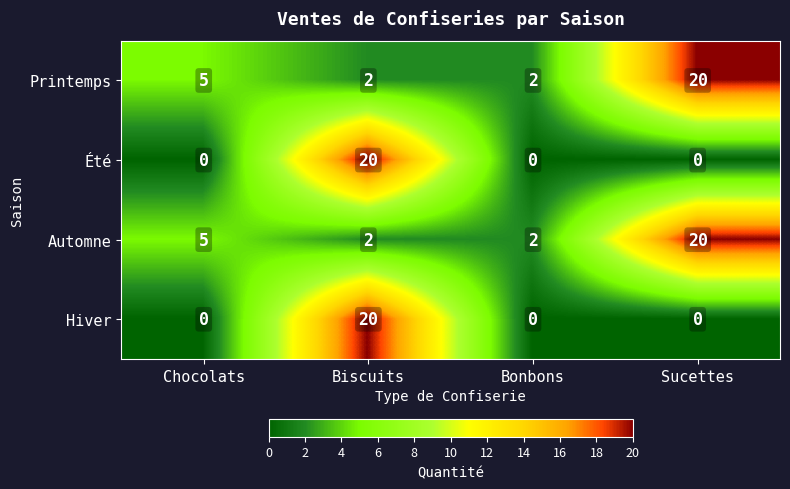

What is the difference between the highest and lowest values at Bonbons?

2